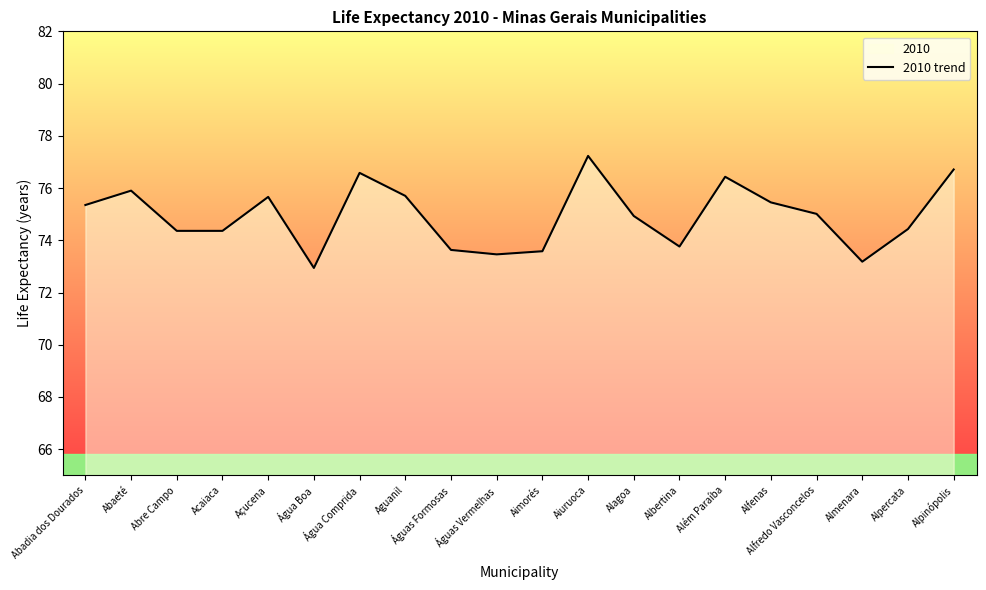

What is the value of the 7th point from the left?

76.6